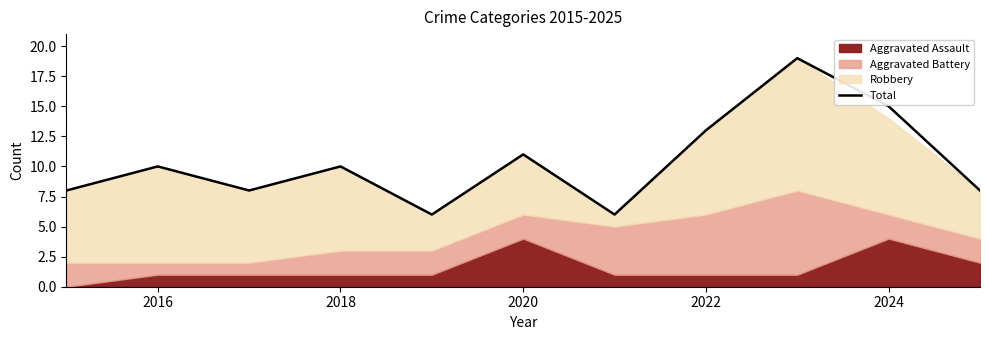

What is the maximum value shown in the chart?

19